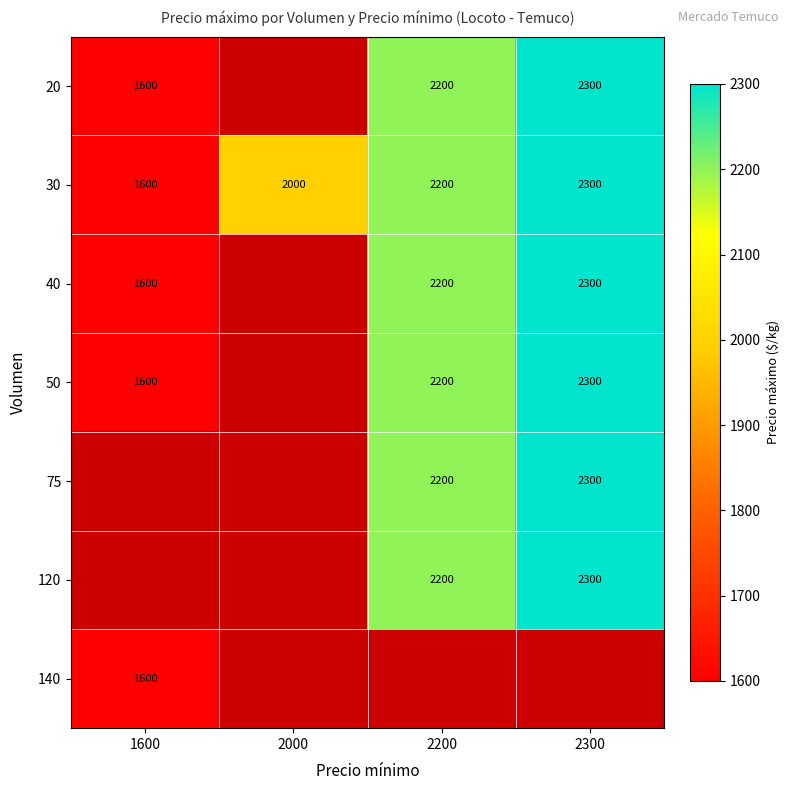

What is the smallest value displayed?

1600.0